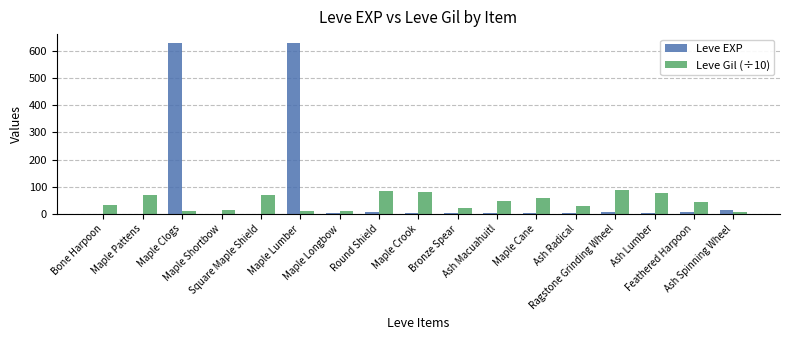

Is the value of Leve EXP at Ash Macuahuitl greater than the value of Leve Gil (÷10) at Maple Pattens?

No